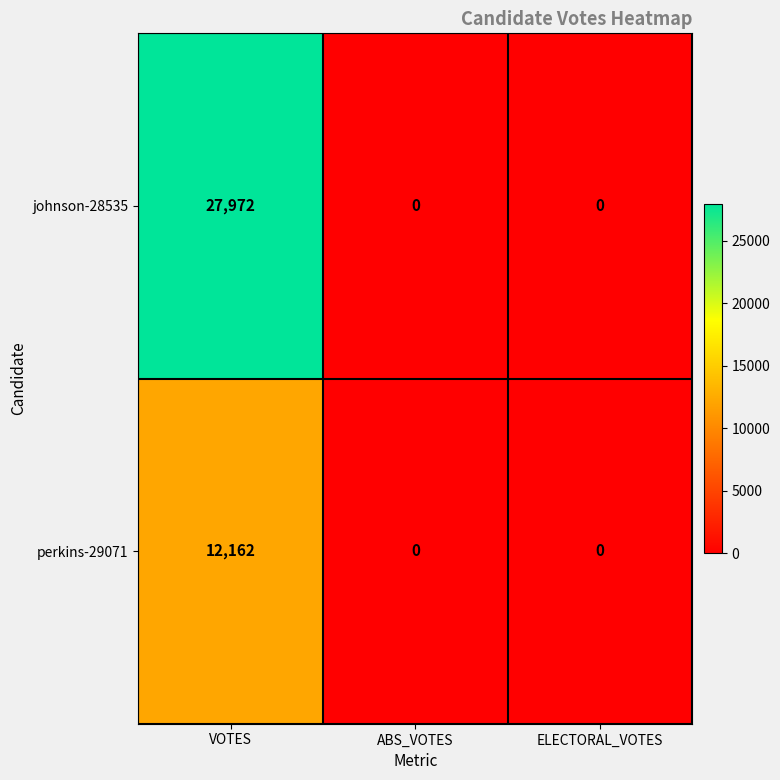

Which series changed the most between VOTES and ABS_VOTES?

johnson-28535